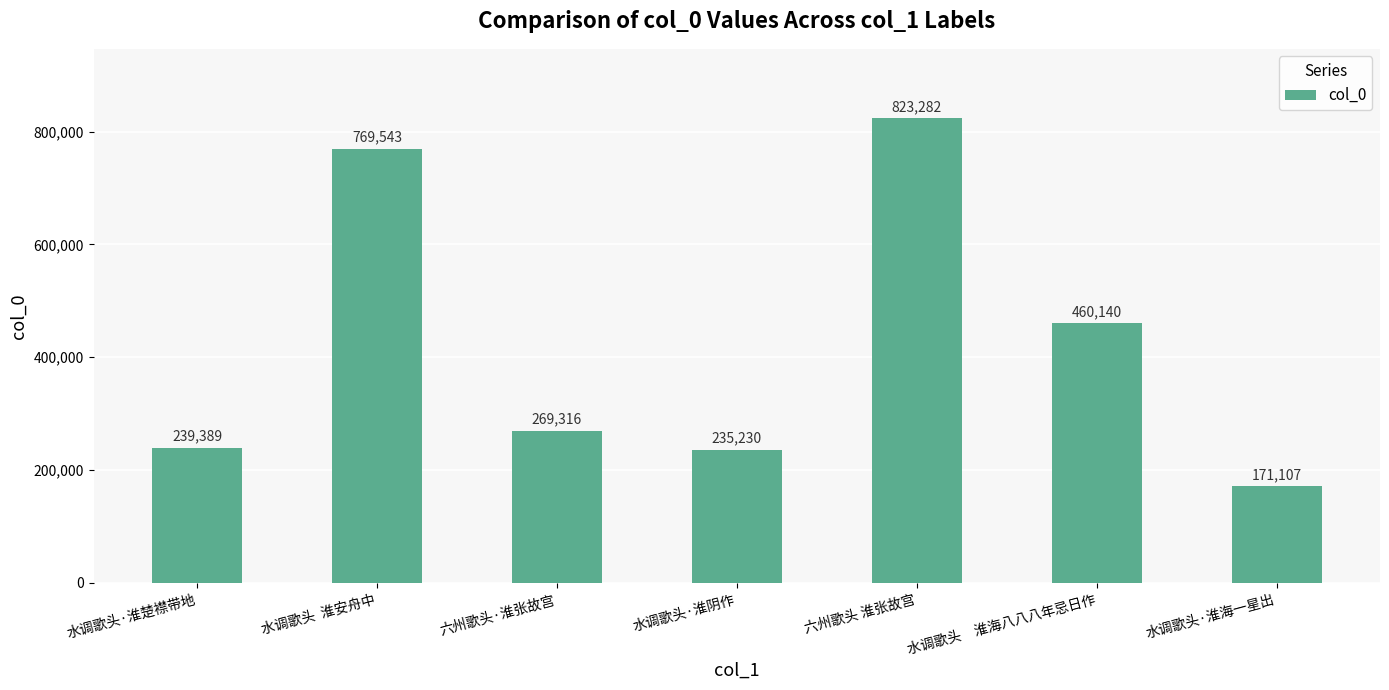

What is the average value?

424001